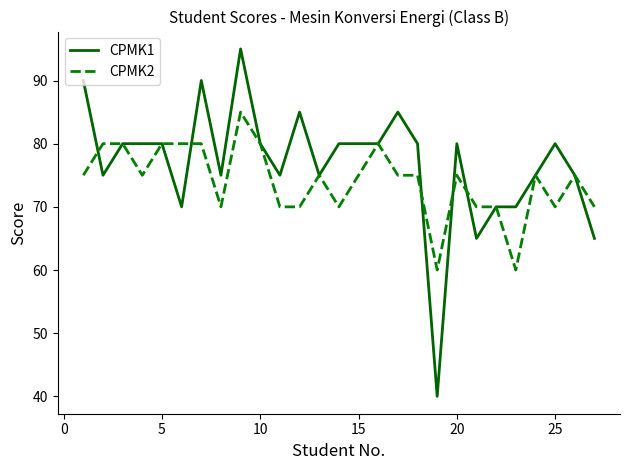

Which series has the largest total across all categories?

CPMK1